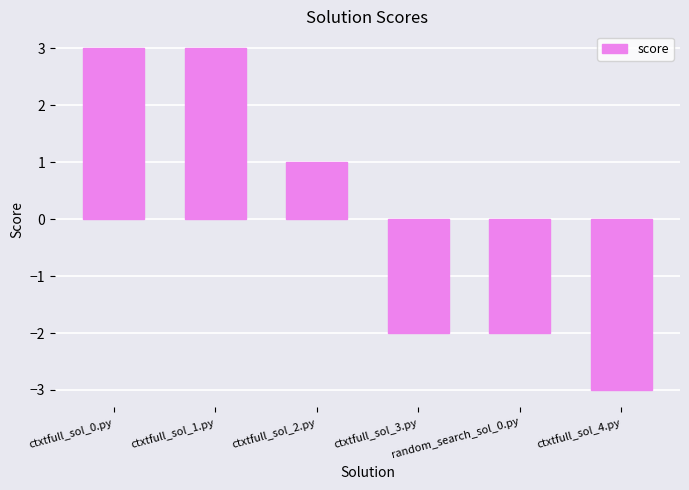

What position from the right is random_search_sol_0.py?

2